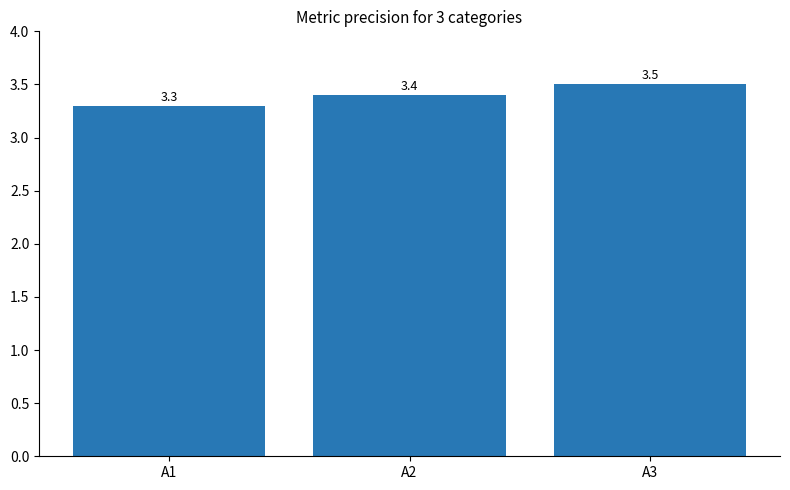

Count the number of data series in this chart.

1